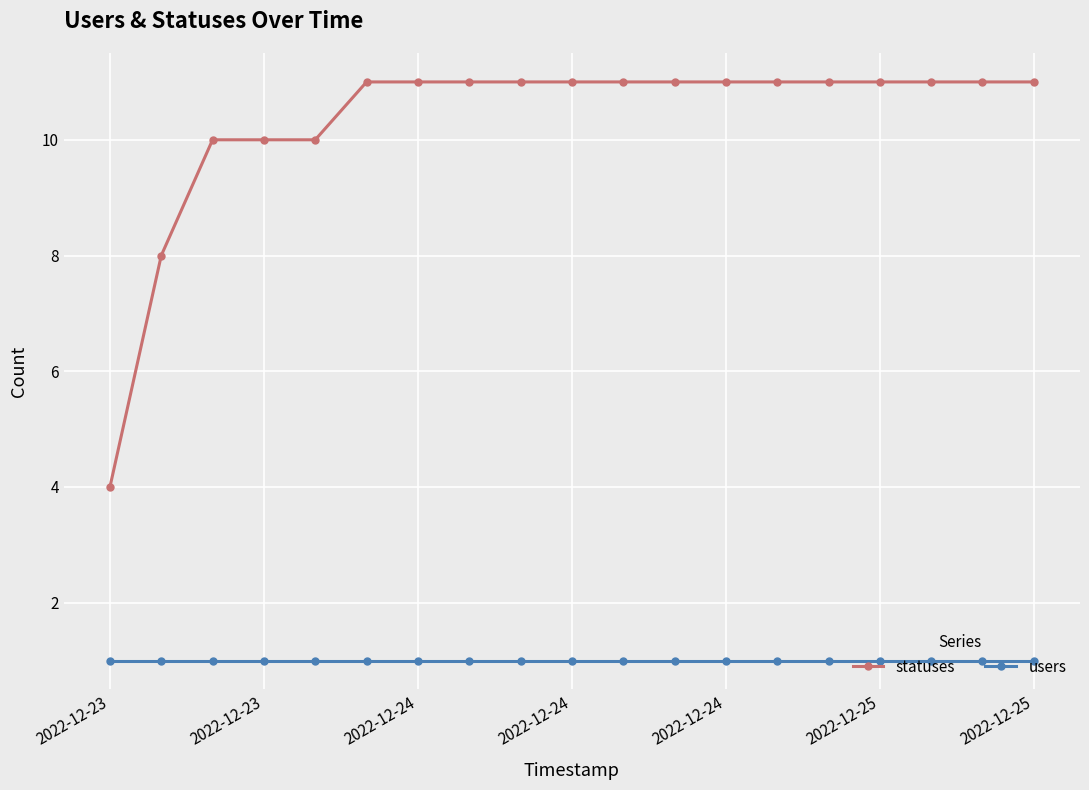

Reading right to left, what are all the values shown in this chart?

statuses: 11	11	11	11	11	11	11	11	11	11	11	11	11	11	10	10	10	8	4
users: 1	1	1	1	1	1	1	1	1	1	1	1	1	1	1	1	1	1	1